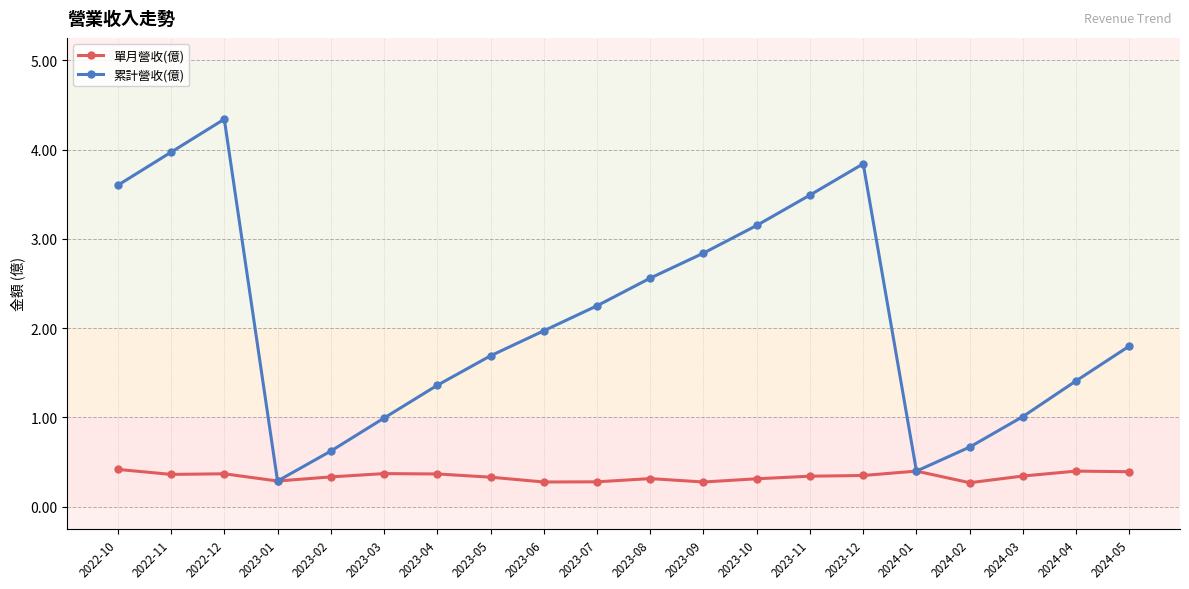

What is the difference between the second highest and minimum values in the 單月營收(億) series?

0.1